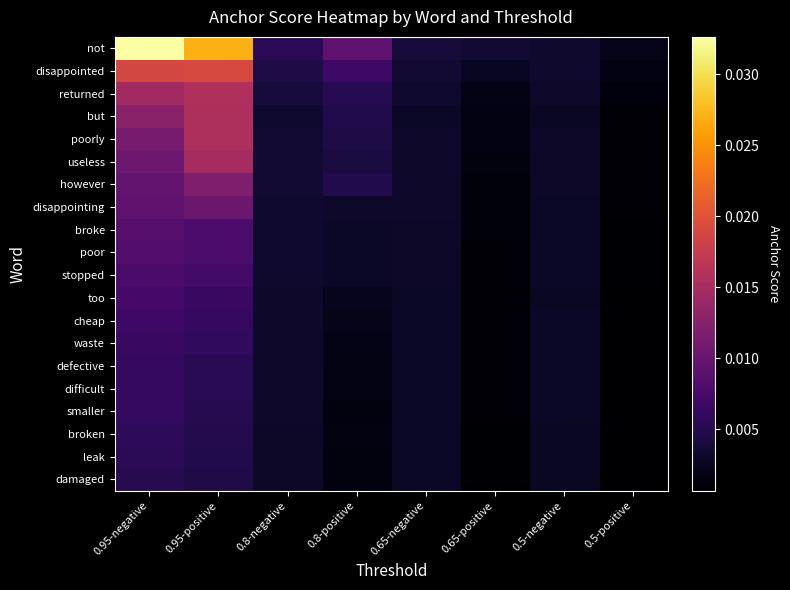

Between 0.8-negative and 0.65-negative, which is larger?

0.8-negative